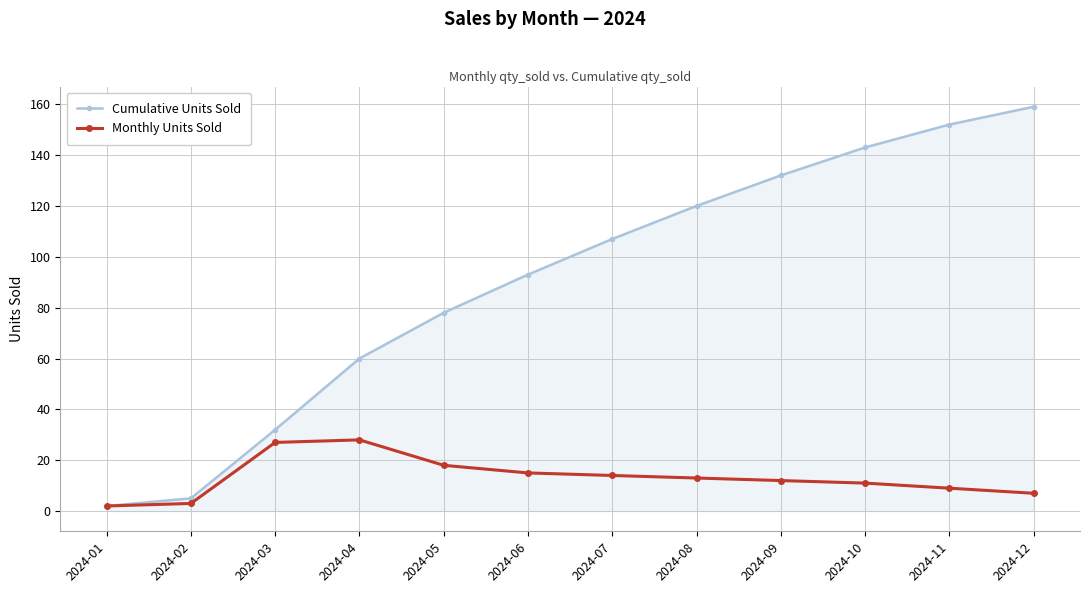

Is it true that Cumulative Units Sold equals 98 at 2024-04?

False